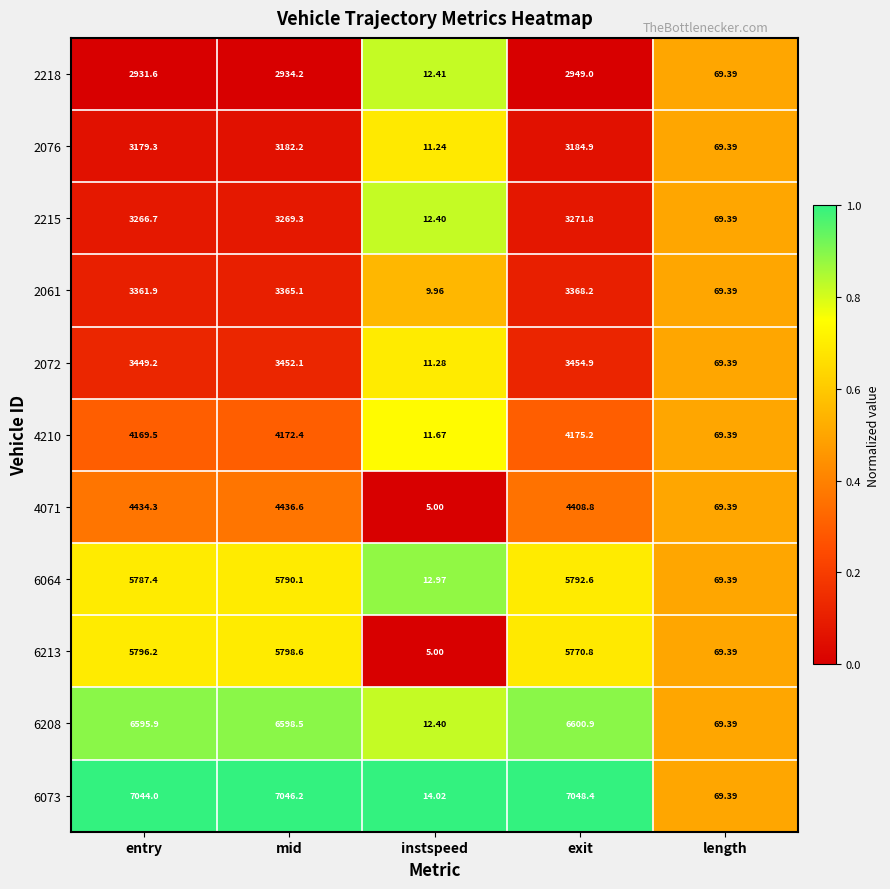

How many categories are shown in the chart?

5